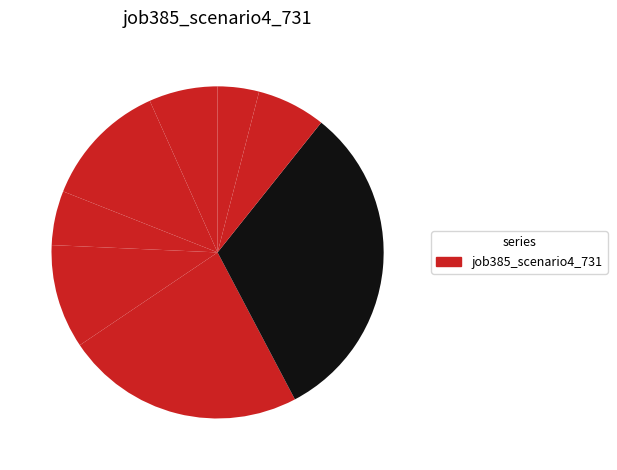

How many segments does this pie chart have?

8